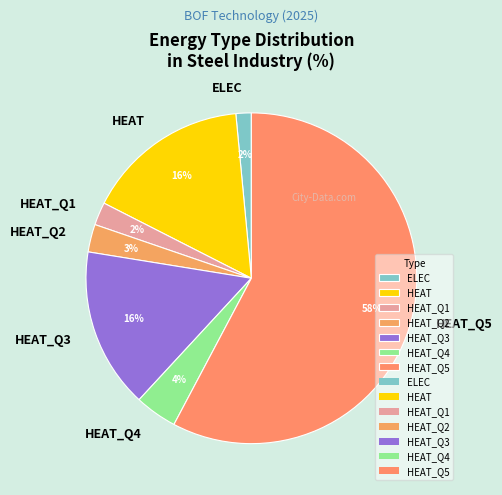

How many slices are in this pie chart?

7